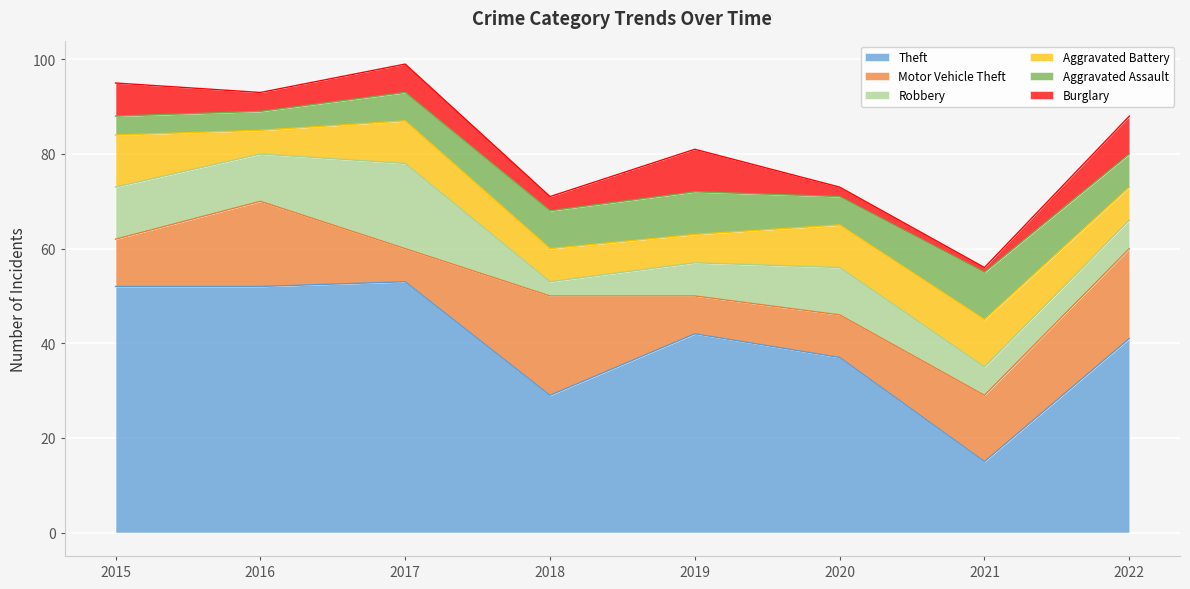

What is the difference between the second highest and minimum values in the Theft series?

37